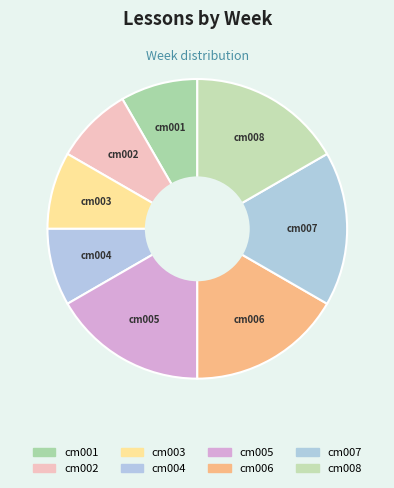

Does cm003 represent more than half of the total?

No